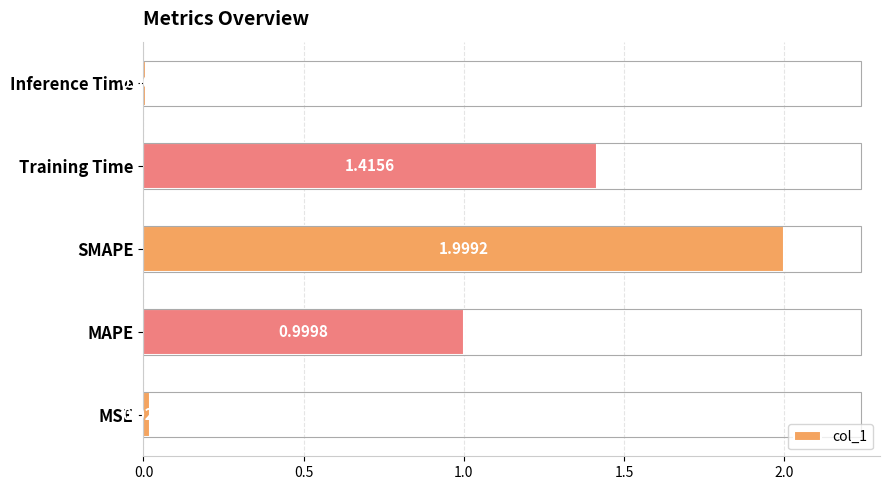

At which category does the chart reach its minimum across all series?

Inference Time